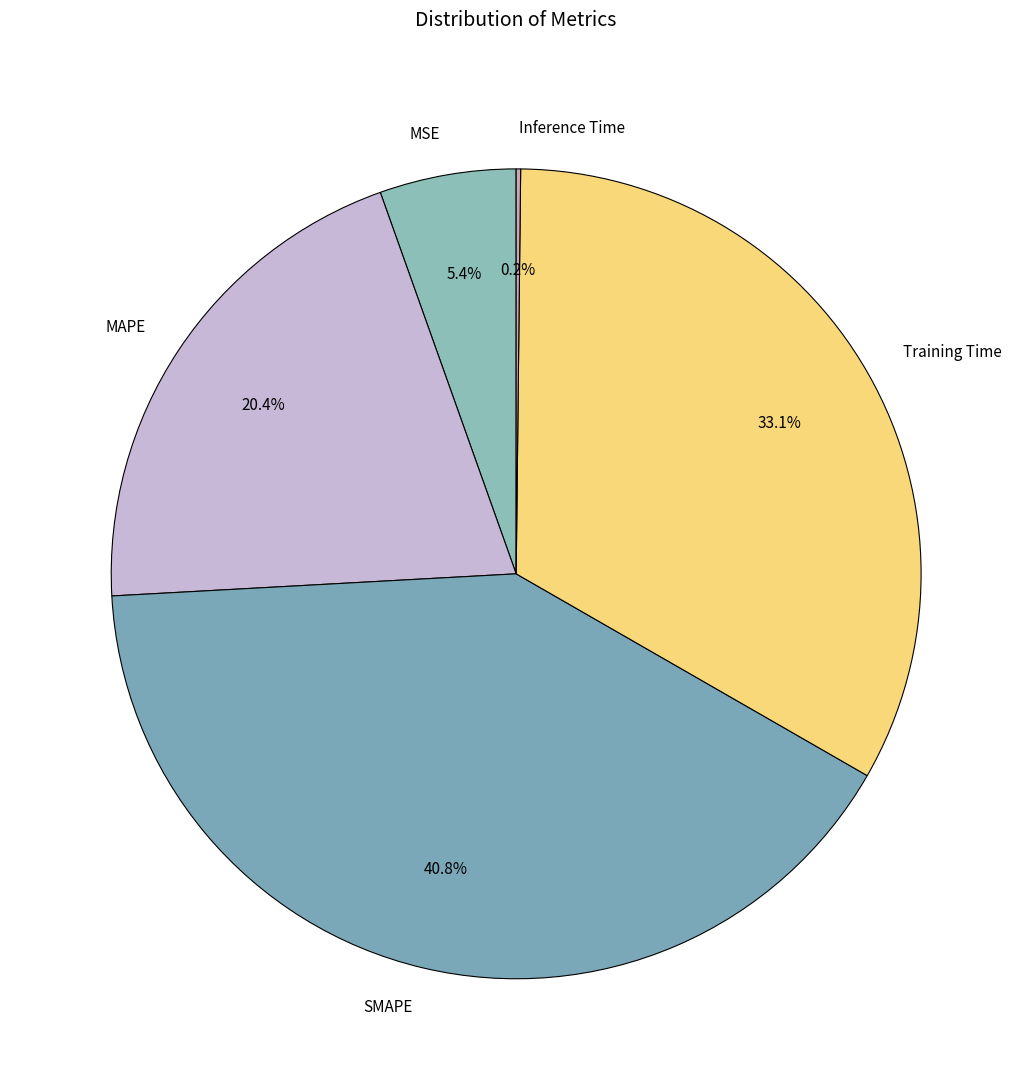

The MAPE slice represents 31% of the pie. True or false?

False